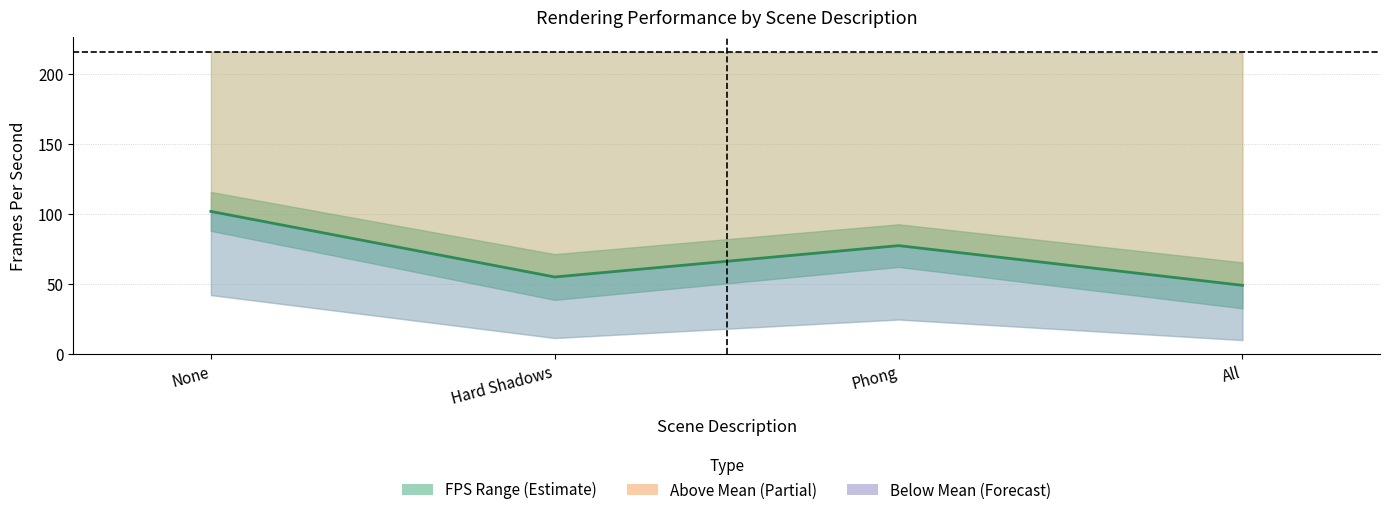

What is the difference between the values at Hard Shadows and Phong?

22.4